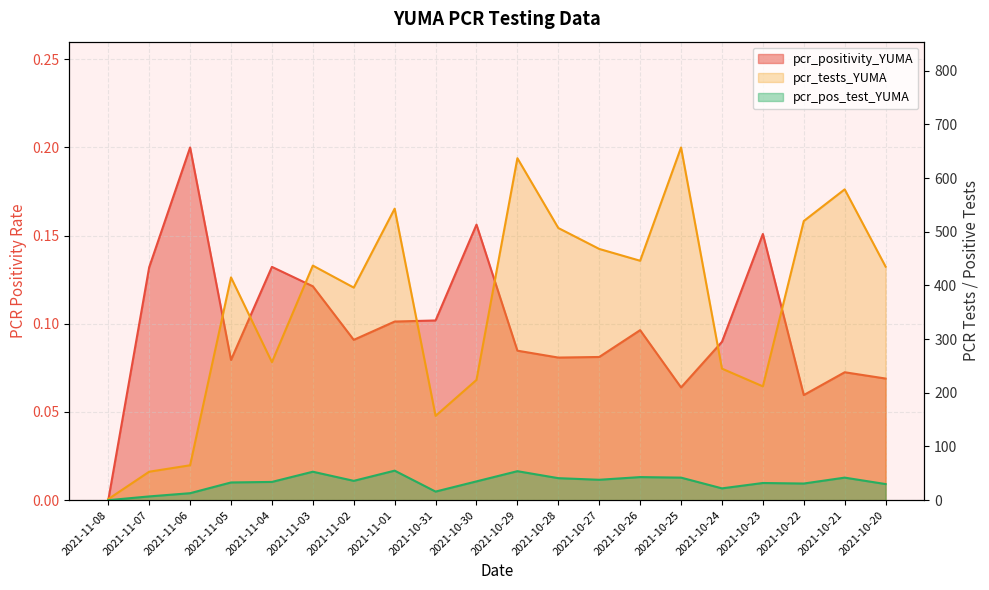

At how many categories does at least one series exceed 615?

2